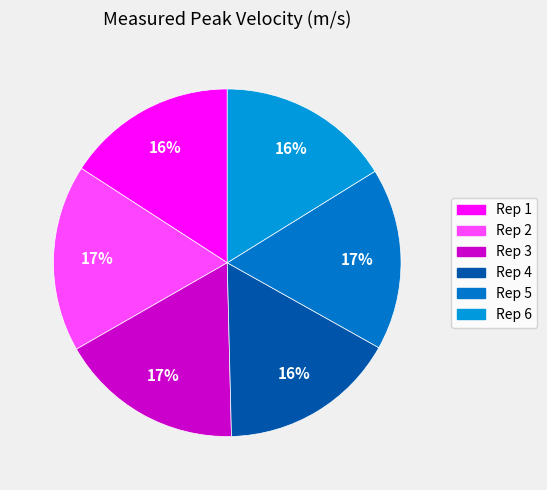

What portion of the pie excludes Rep 6?

83.8%